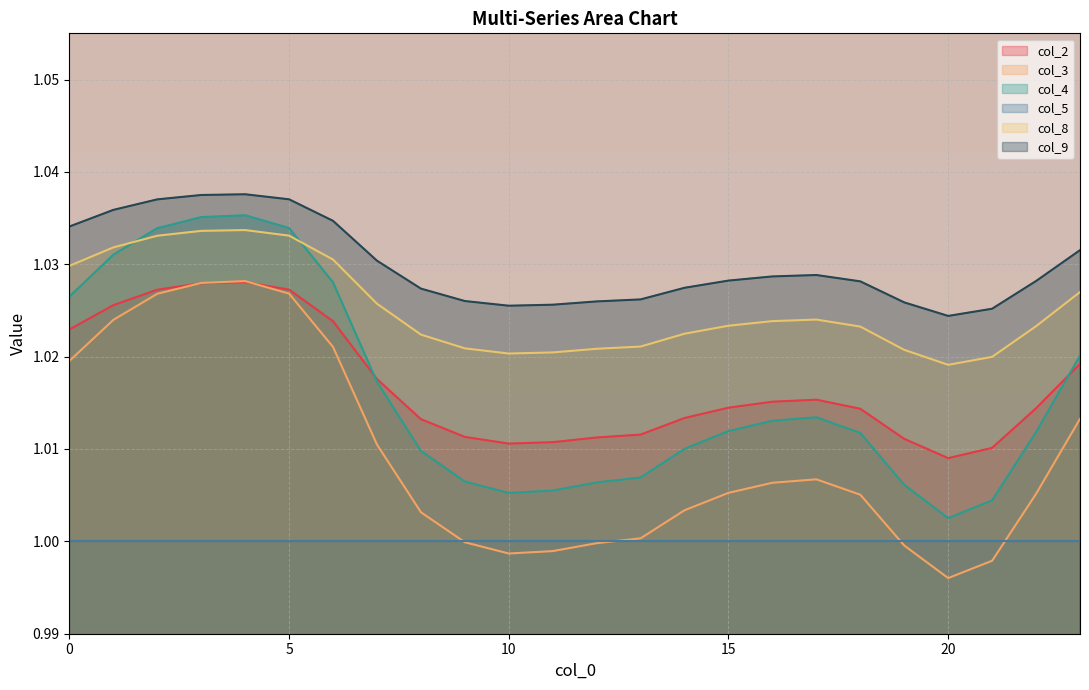

At which label does col_4 reach its peak?

4